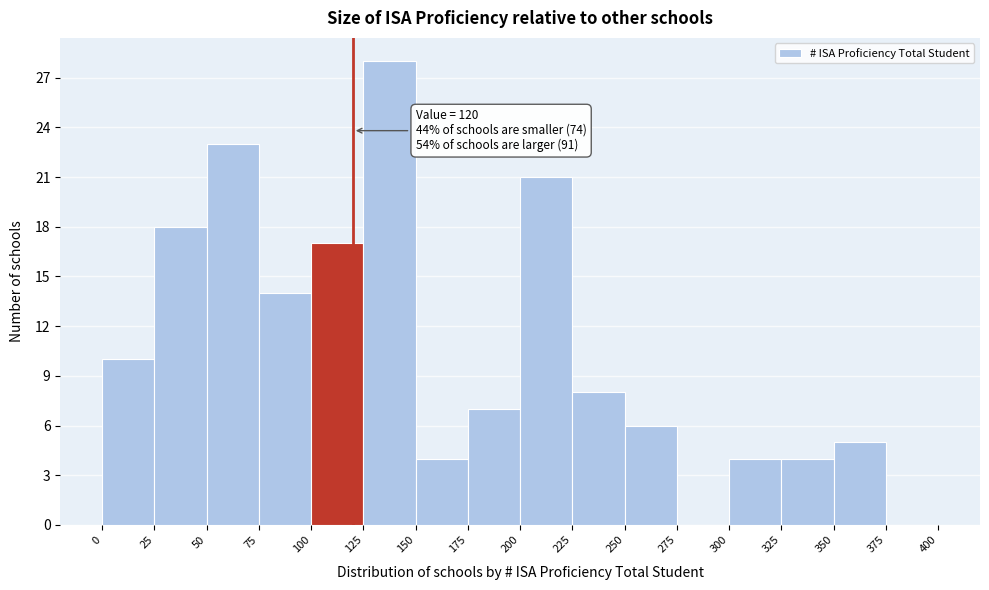

Which range on the x-axis has the tallest bar?

125 to 150